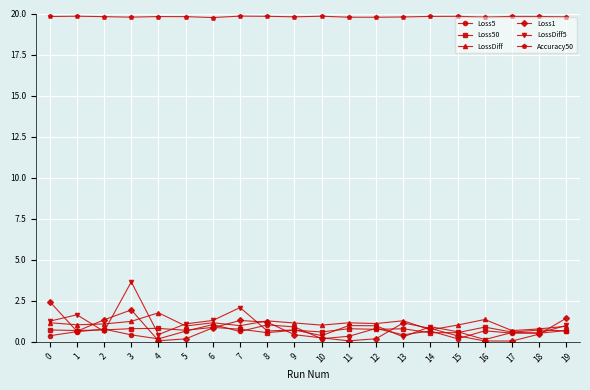

True or false: Loss5 and Accuracy50 intersect in this chart.

False